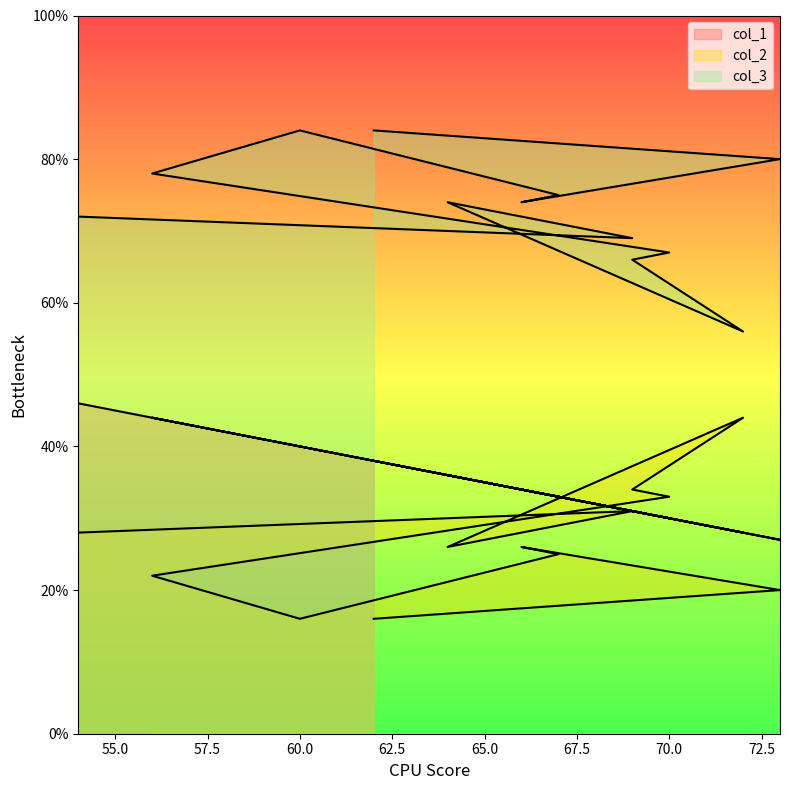

True or false: col_1 and col_3 intersect in this chart.

False